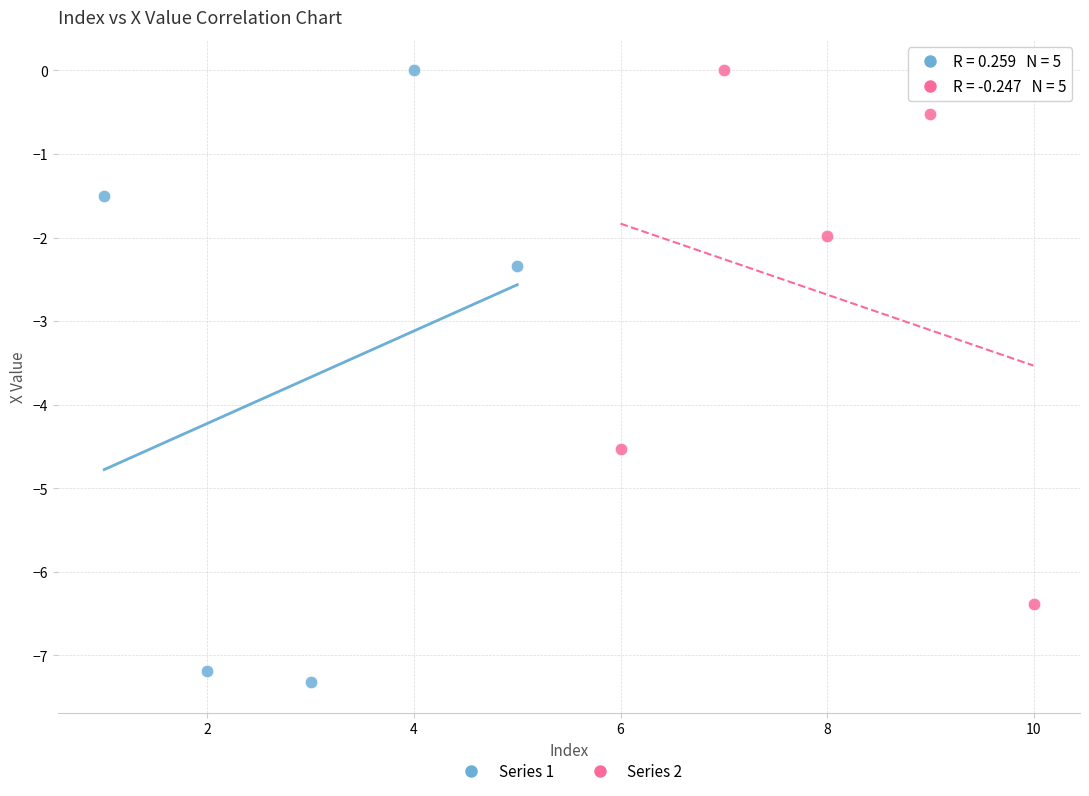

What are all the series names shown in the legend?

Series 1, Series 2